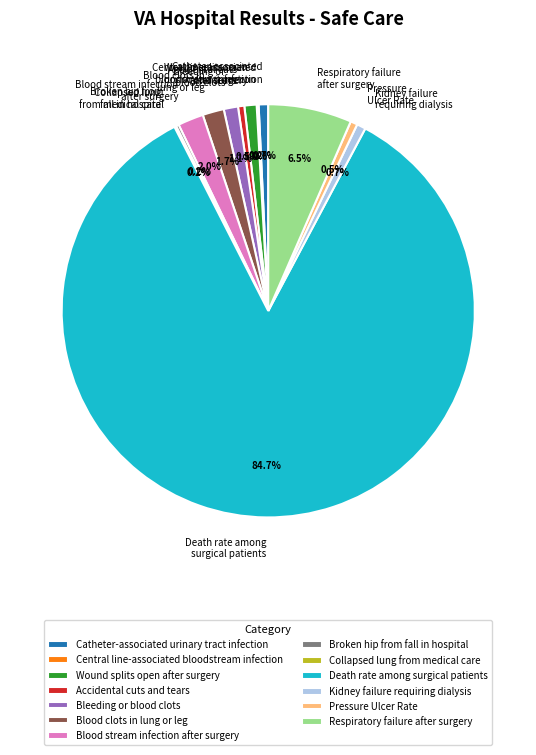

What is the total percentage of Kidney failure requiring dialysis and Accidental cuts and tears?

1.2%